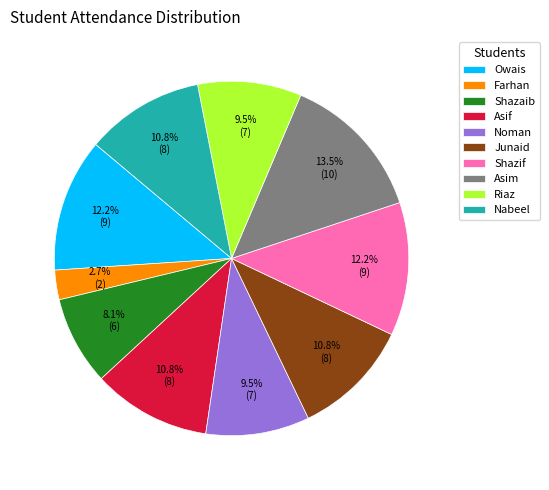

Is there a majority slice in this chart?

No